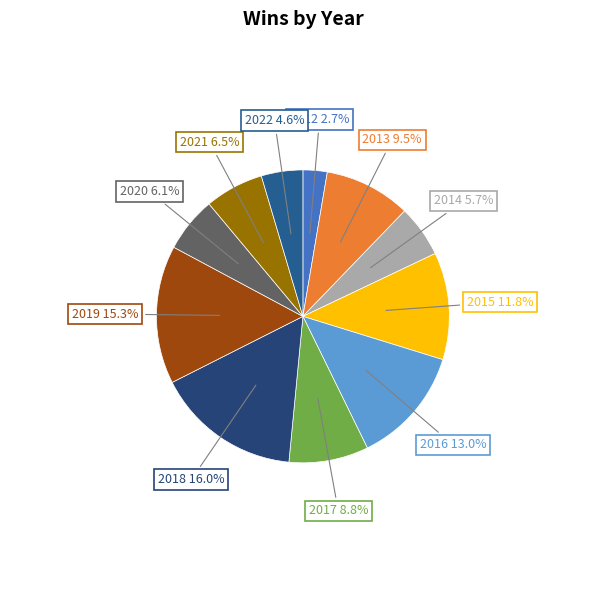

True or false: 2016 accounts for 13% of the total.

True